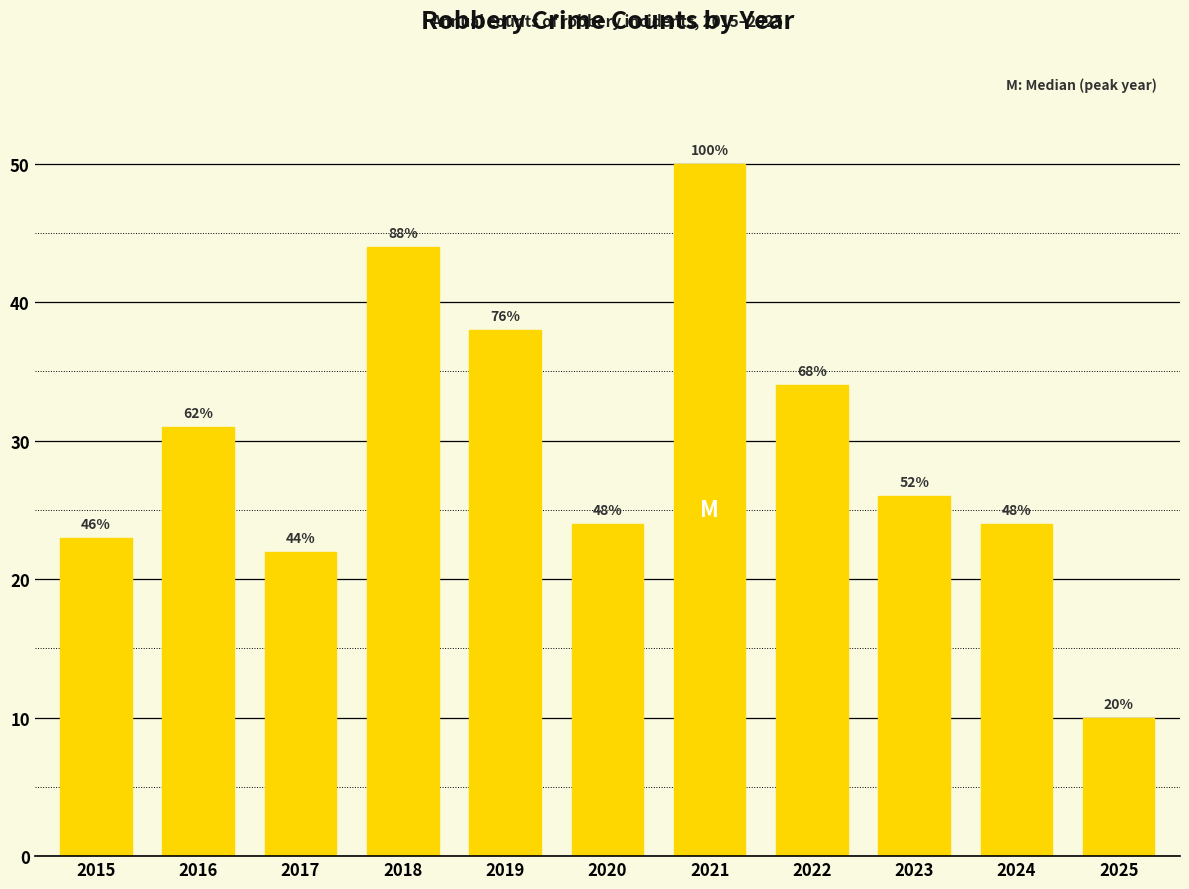

True or false: the data shows 24 at 2024.

True